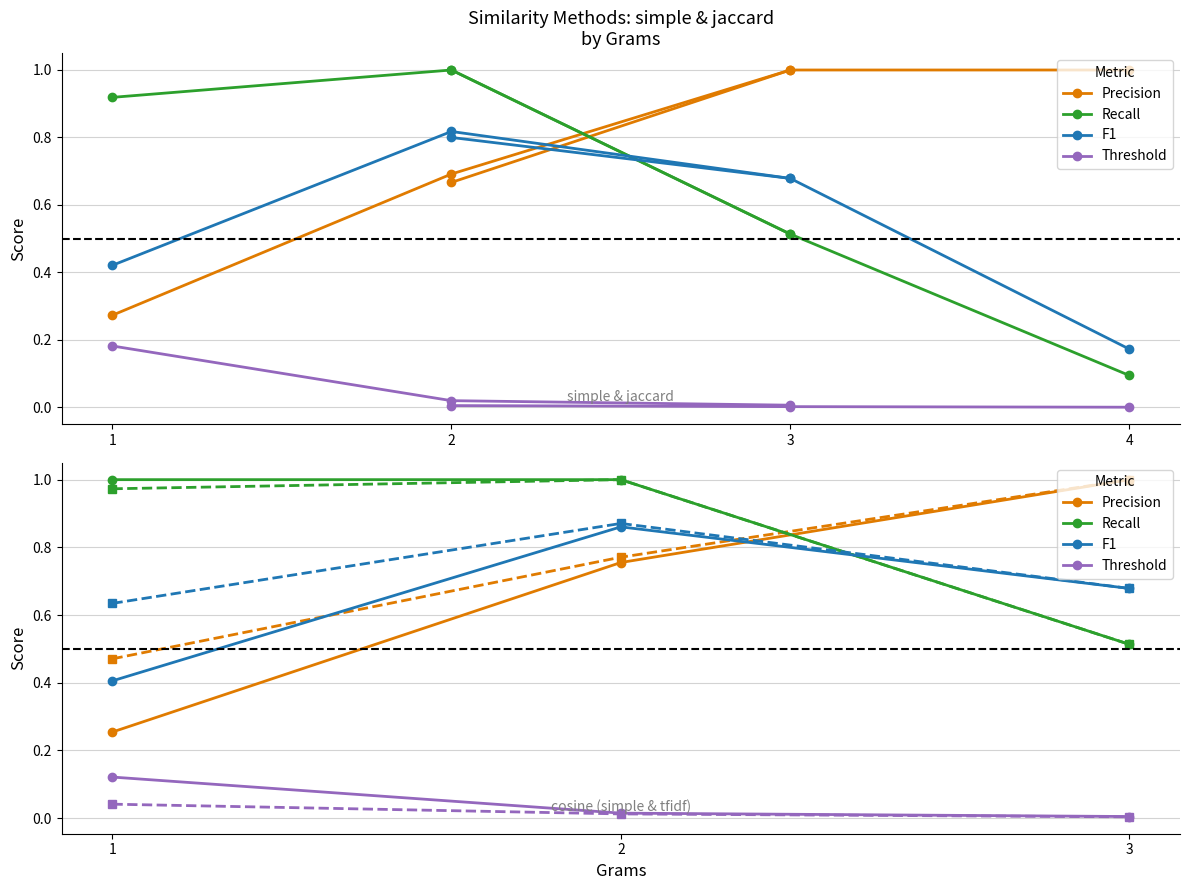

Reading left to right, what are all the values shown in this chart?

Precision: 0.3	0.8	1.0
Recall: 1.0	1.0	0.5
F1: 0.4	0.9	0.7
Threshold: 0.1	0.0	0.0